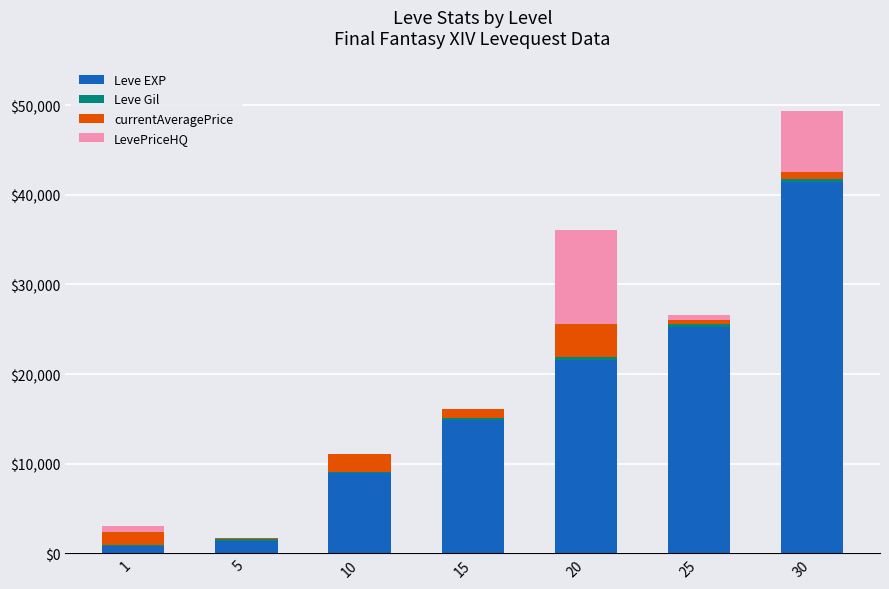

How many distinct data groups are displayed?

4